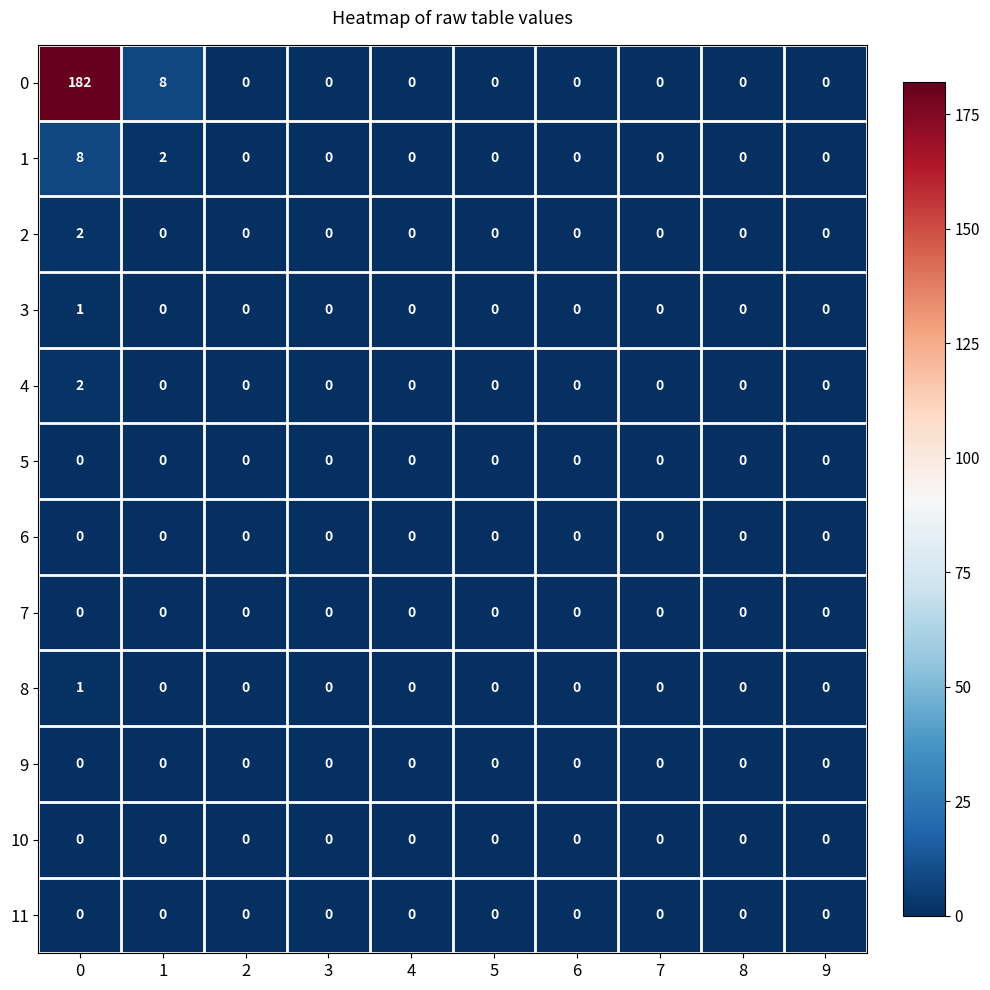

The 10 series shows 0 at 5. True or false?

True